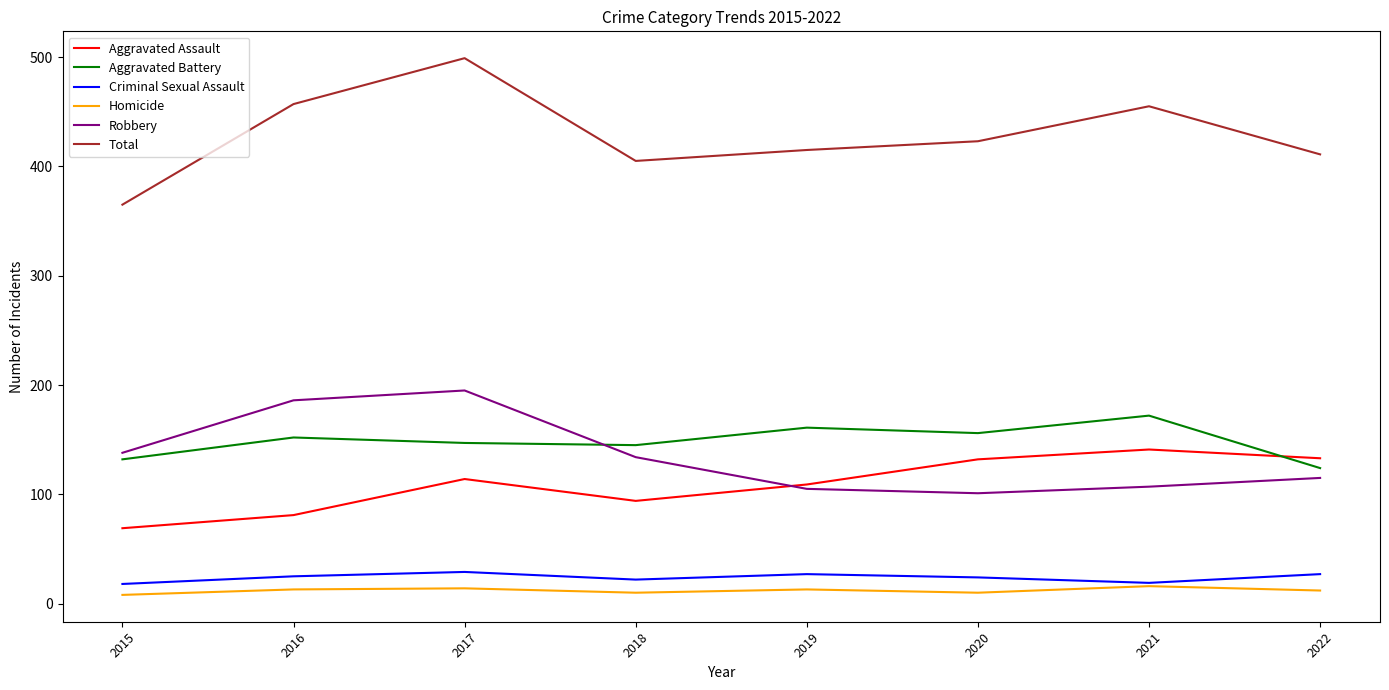

Which series has the widest spread of values?

Total